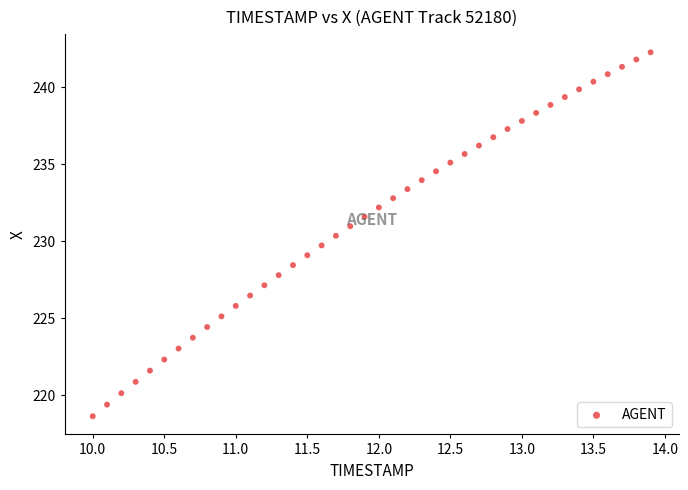

What is the range of Y values (max minus min)?

23.6